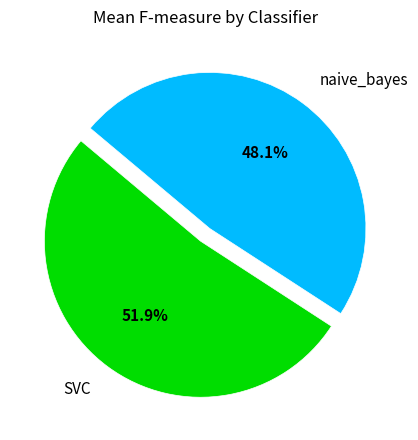

Is there a majority slice in this chart?

Yes